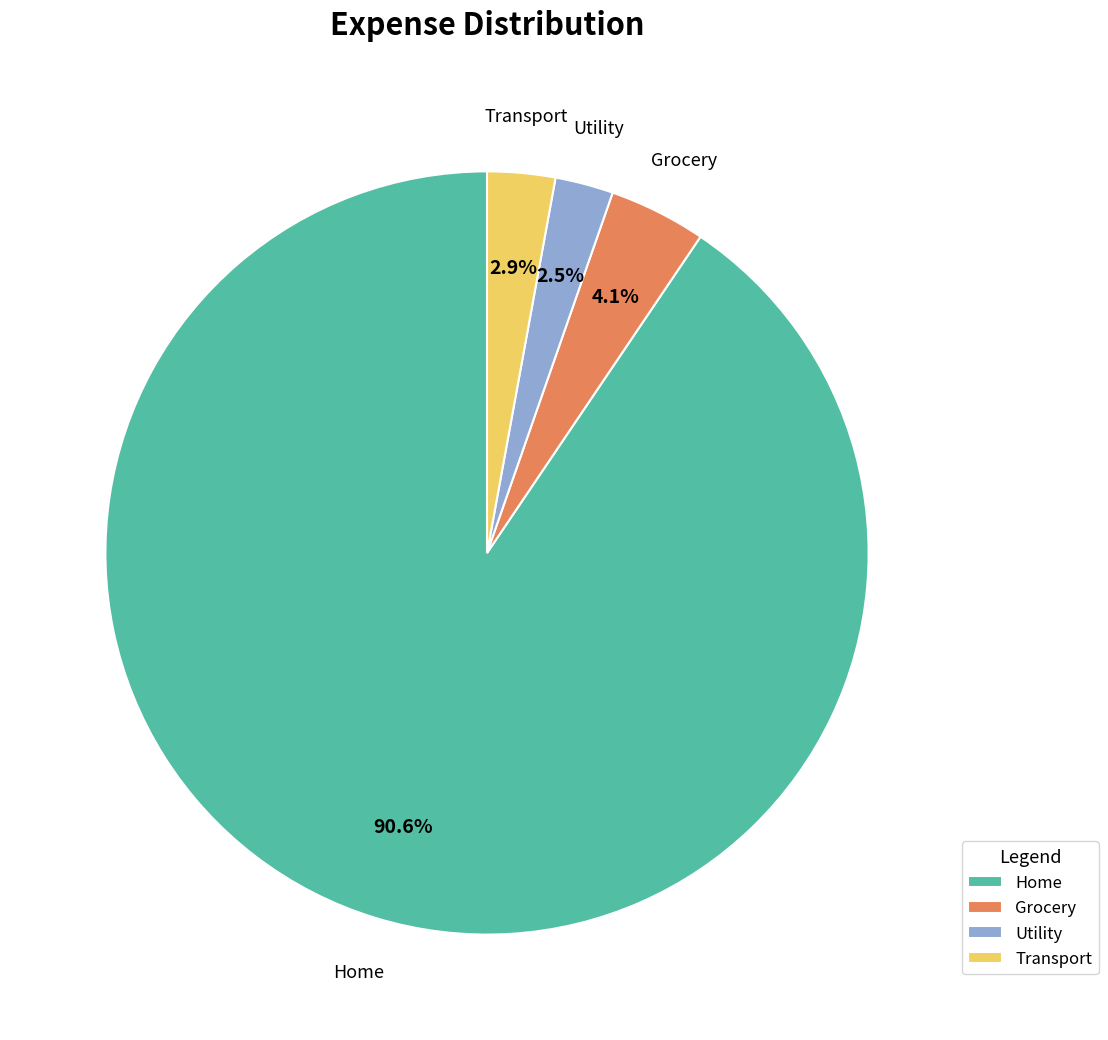

Do Grocery and Utility together represent more than half of the pie?

No